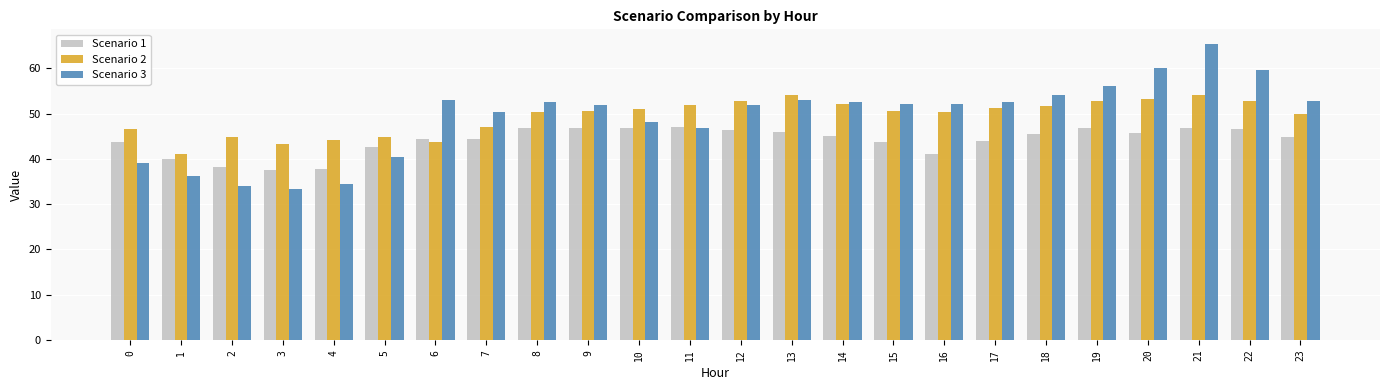

What is the sum of the Scenario 2 values at 10 and 18?

102.5